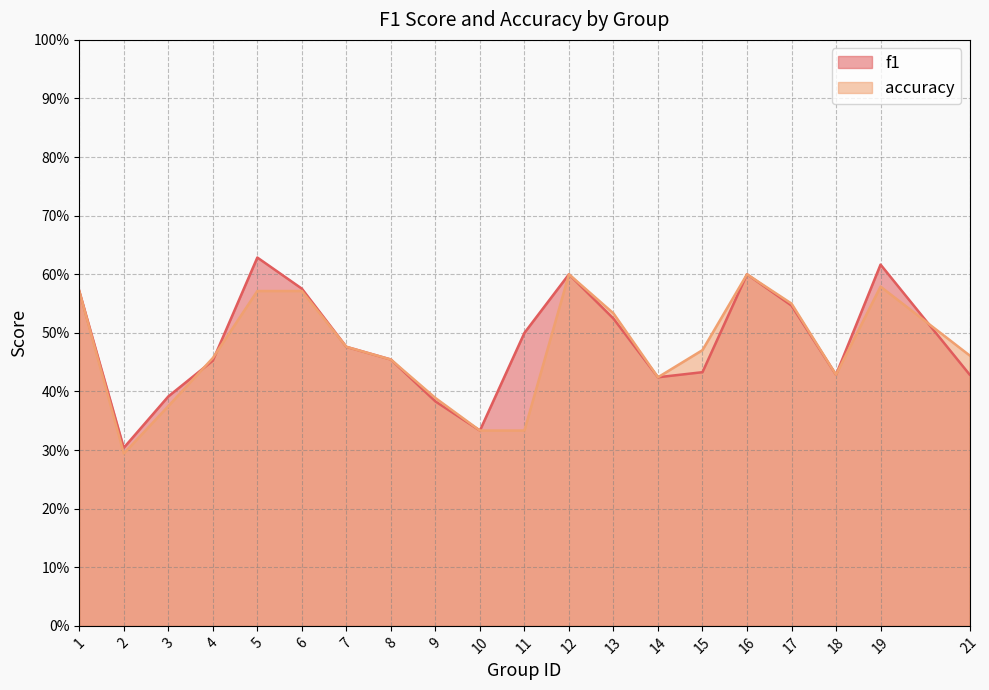

Is the value of accuracy at 9 greater than the value of f1 at 11?

No